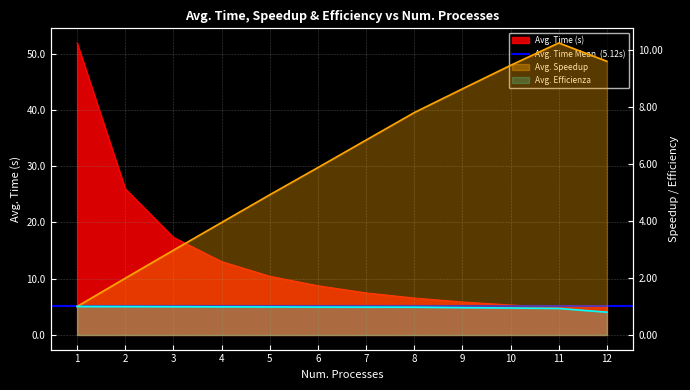

Reading left to right, list all the values displayed in this chart.

Avg. Time: 51.9	26.0	17.4	13.0	10.4	8.7	7.5	6.6	5.9	5.3	4.9	5.1
Avg. Speedup: 1.0	2.0	3.0	4.0	4.9	5.9	6.8	7.8	8.6	9.5	10.3	9.6
Avg. Efficienza: 1.0	1.0	1.0	1.0	1.0	1.0	1.0	1.0	1.0	0.9	0.9	0.8